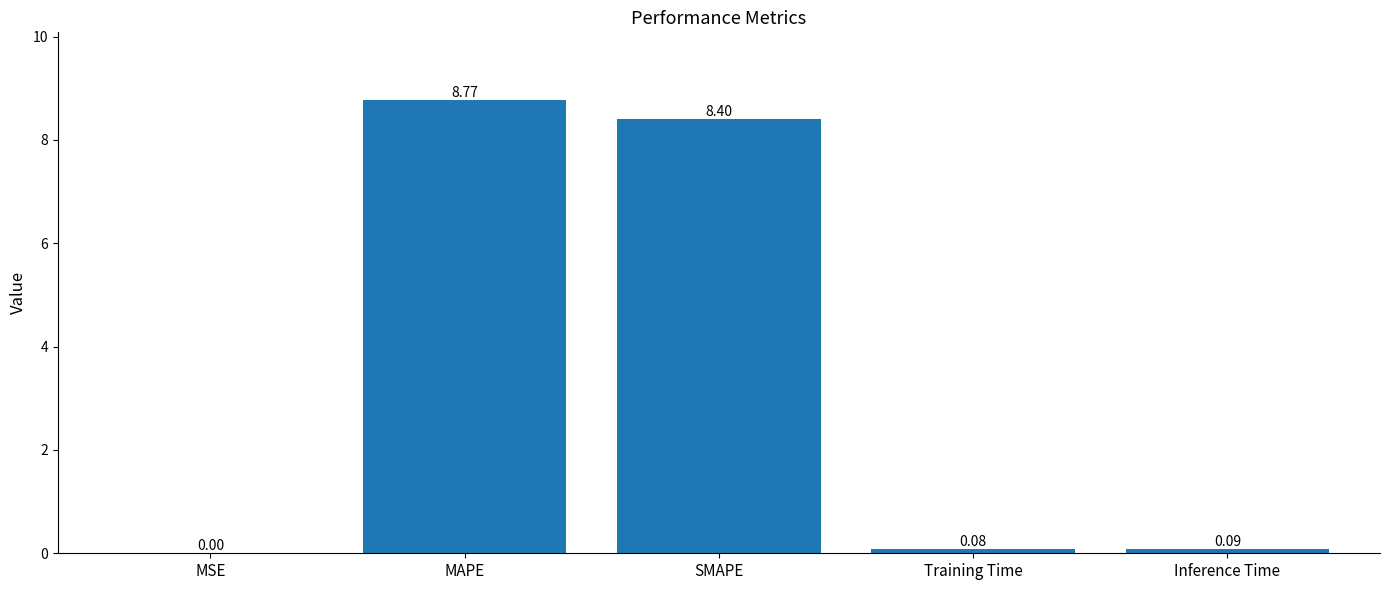

At which label is the value closest to 4?

Inference Time